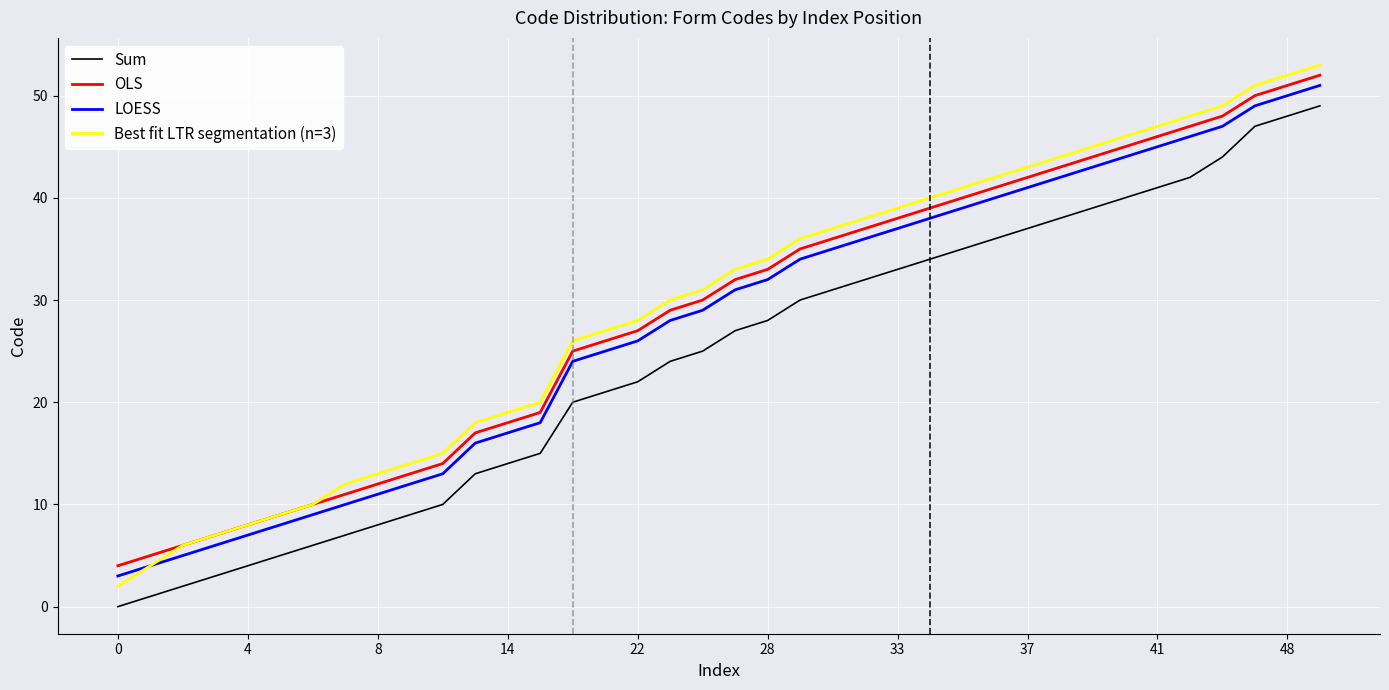

True or false: LOESS and Sum intersect in this chart.

False